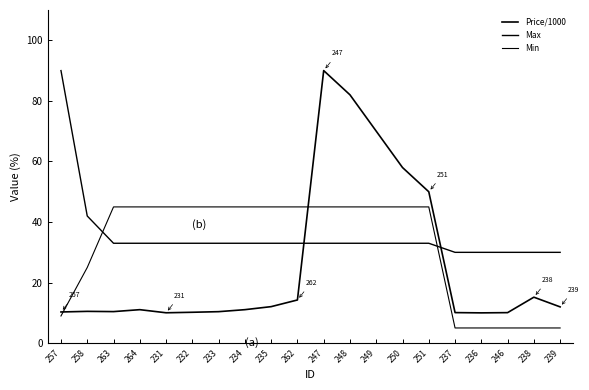

What is the label of the 15th point from the left?

251